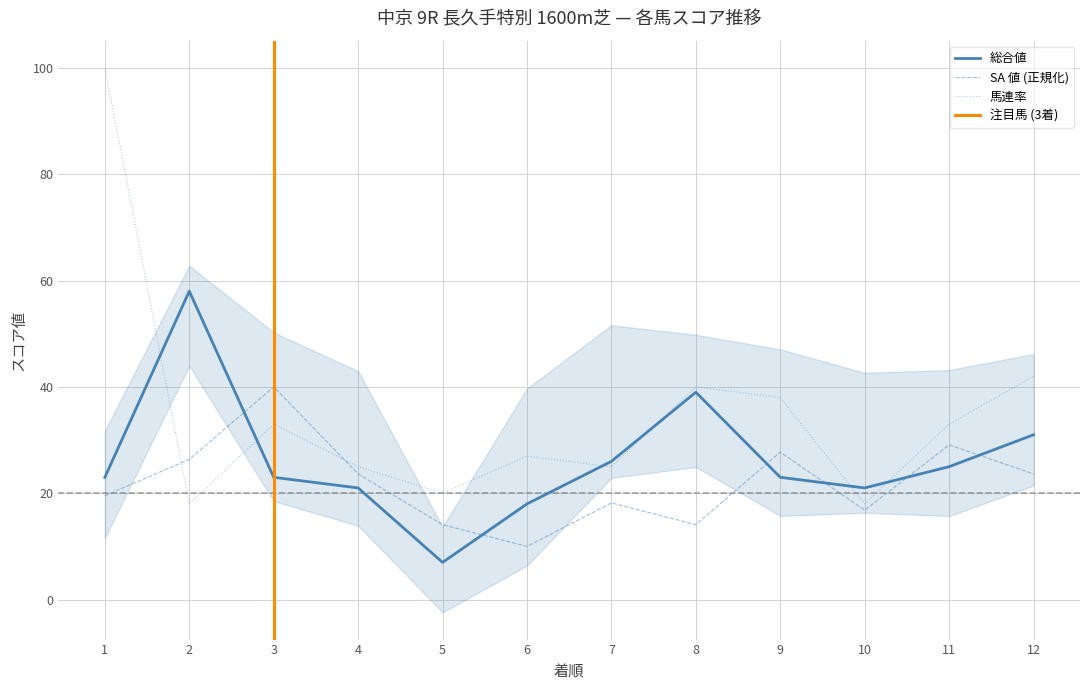

What is the value of the 総合値 point at the 12th from the left?

31.0